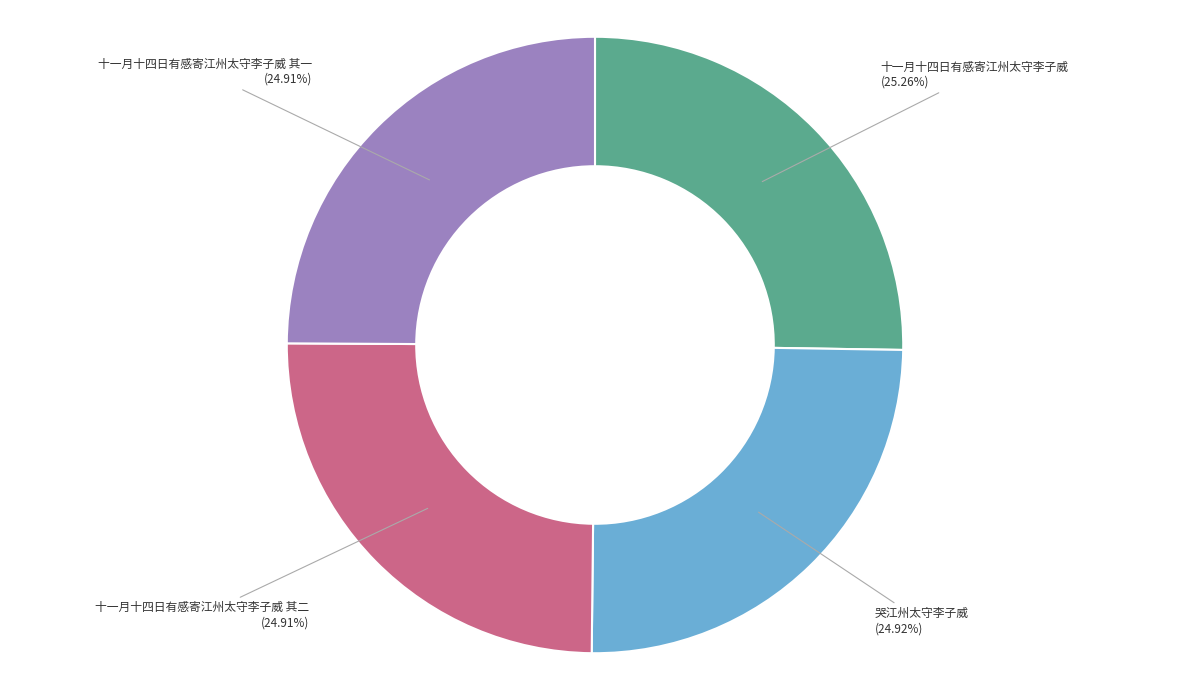

True or false: 十一月十四日有感寄江州太守李子威 其二 accounts for 40% of the total.

False